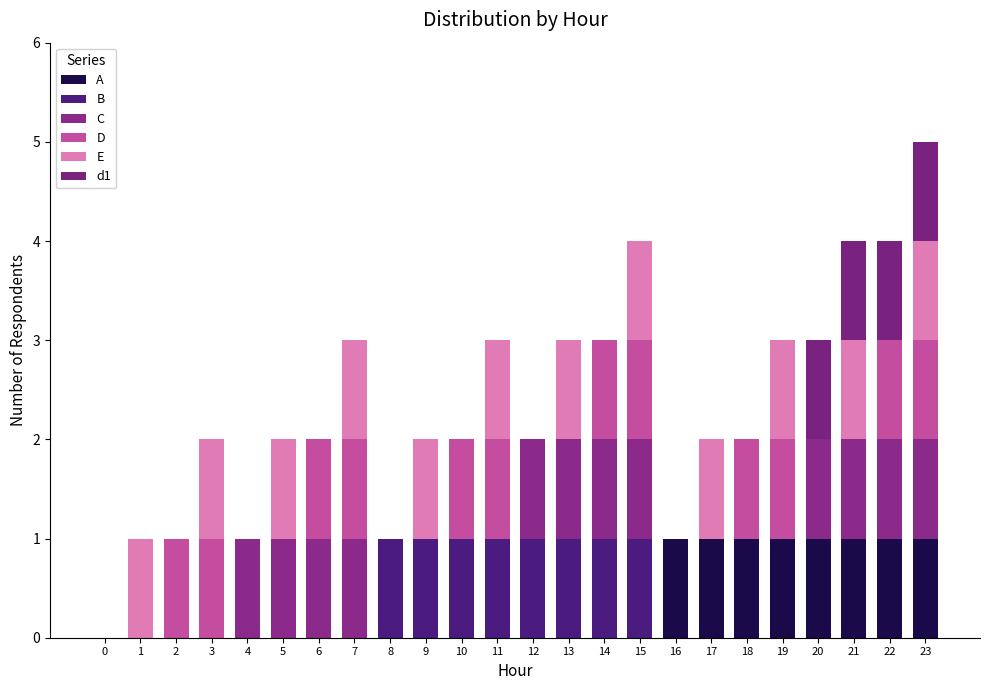

True or false: d1 has a value of 1 at 21.

True